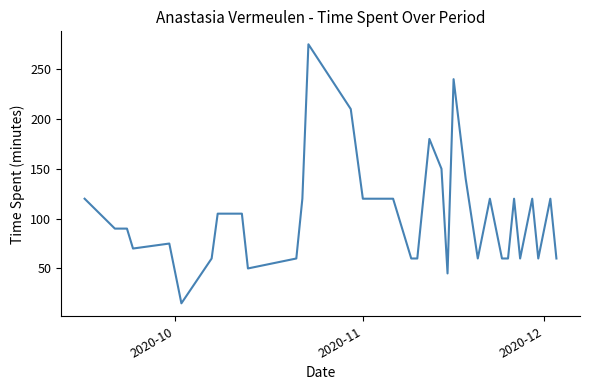

What is the minimum value shown in the chart?

15